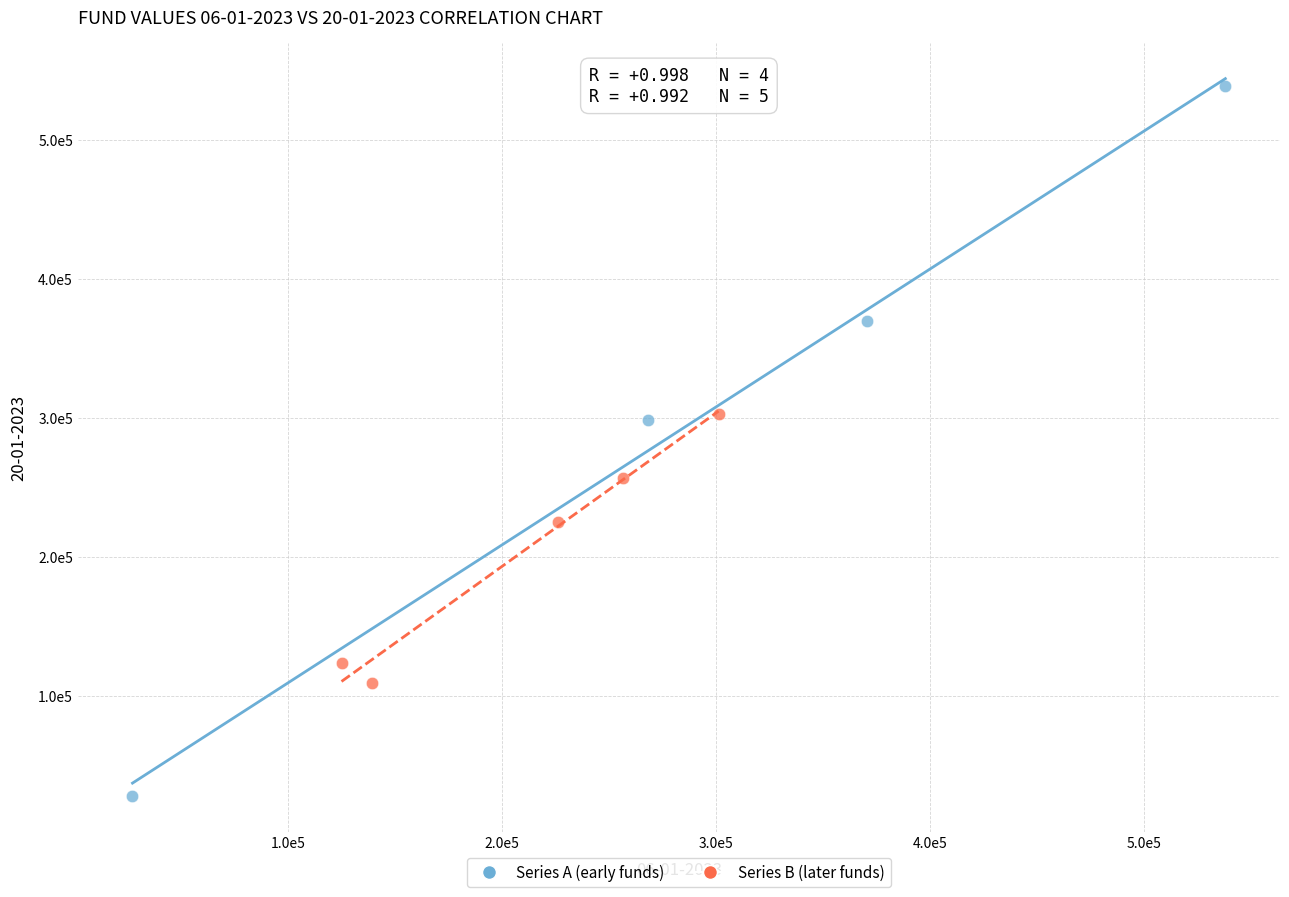

What are all the series names shown in the legend?

Series A (early funds), Series B (later funds)